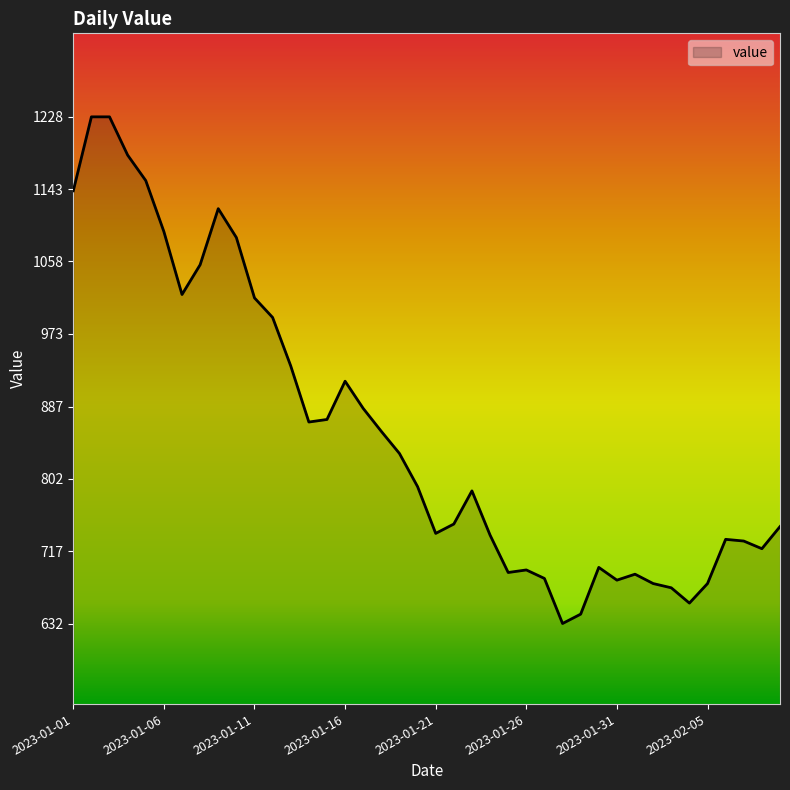

What is the smallest value displayed?

632